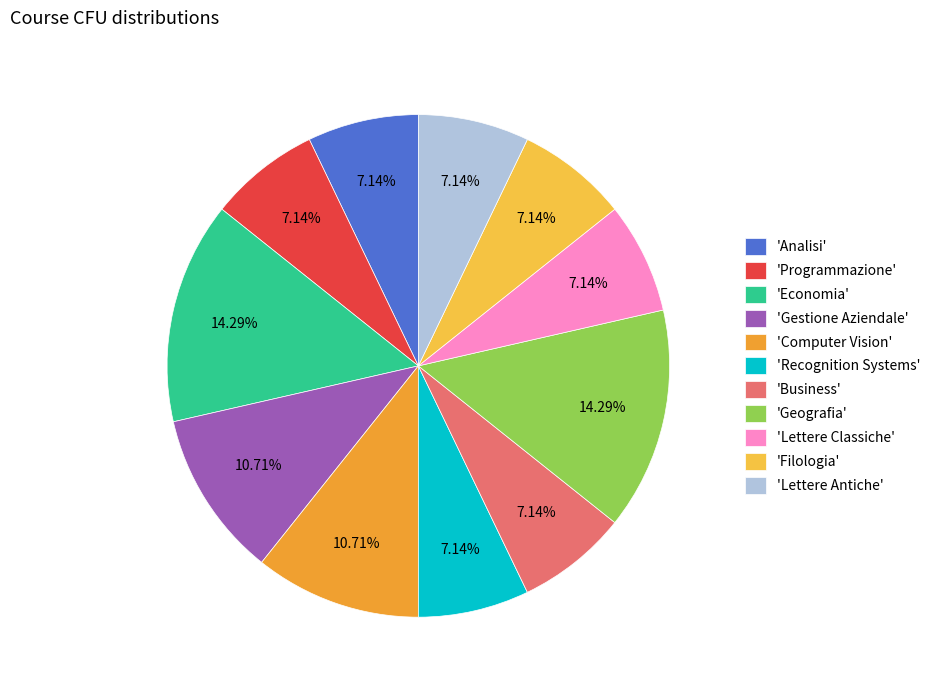

Count the number of slices in the pie.

11